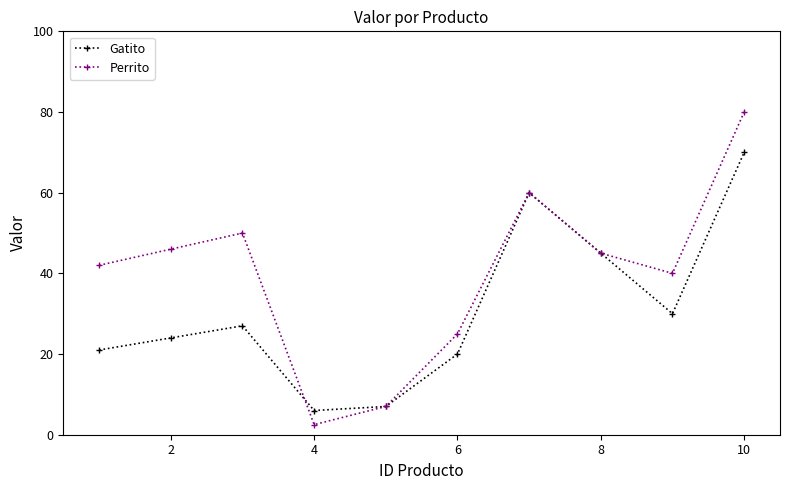

What are all the series names shown in the legend?

Gatito, Perrito